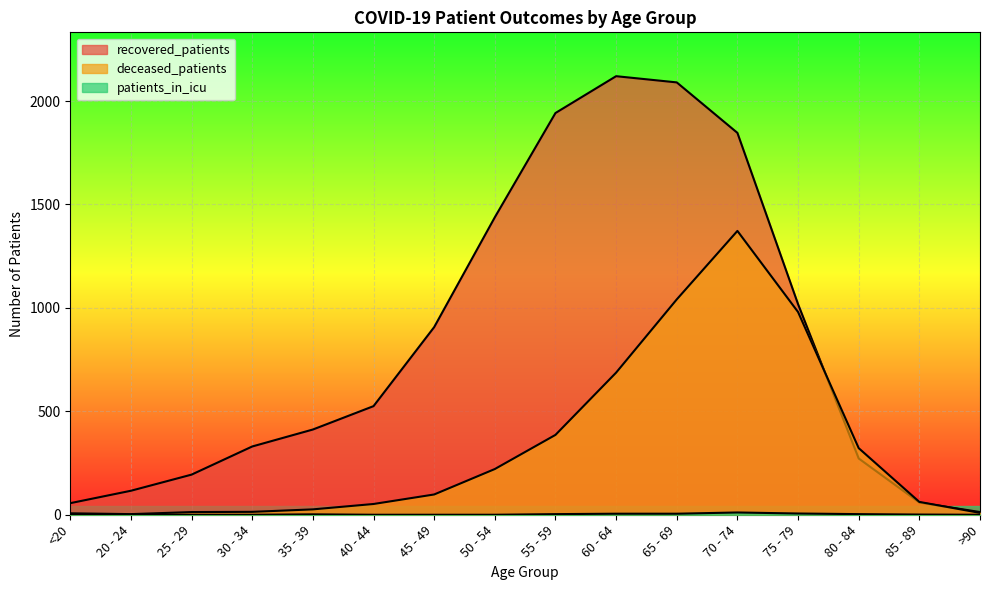

Which category has the lowest value in the patients_in_icu series?

<20